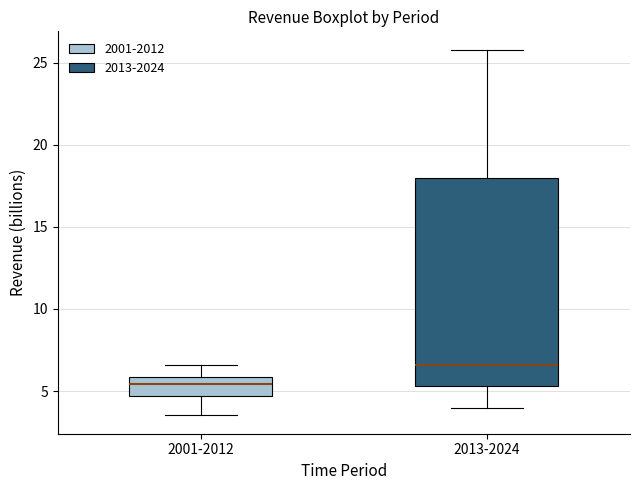

Where is the upper edge of the box for 2001-2012 on the y-axis? The values are not printed on the chart, so give them approximately, as read against the axis.

6.0